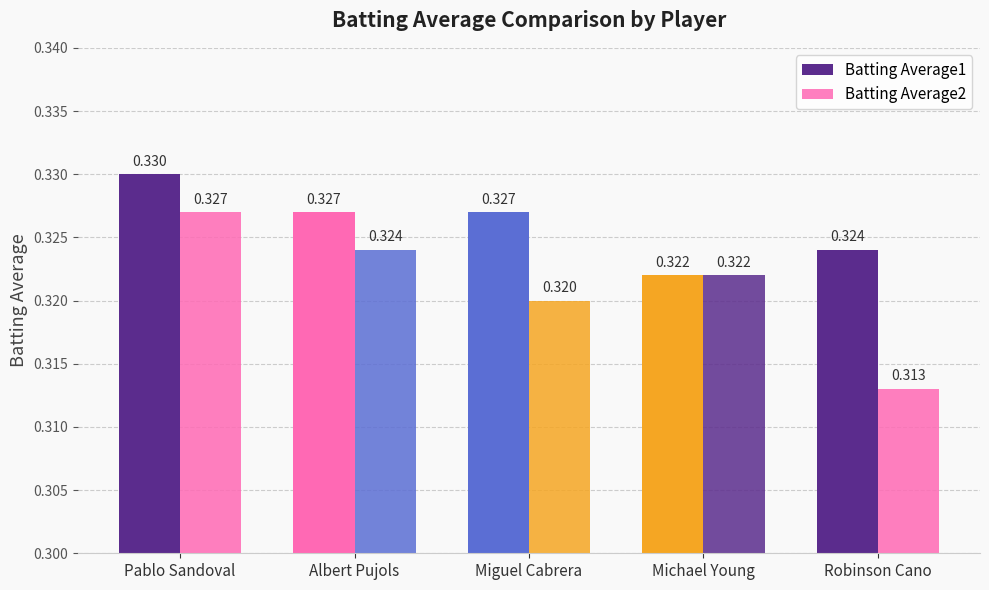

Count the number of categories in the chart.

5